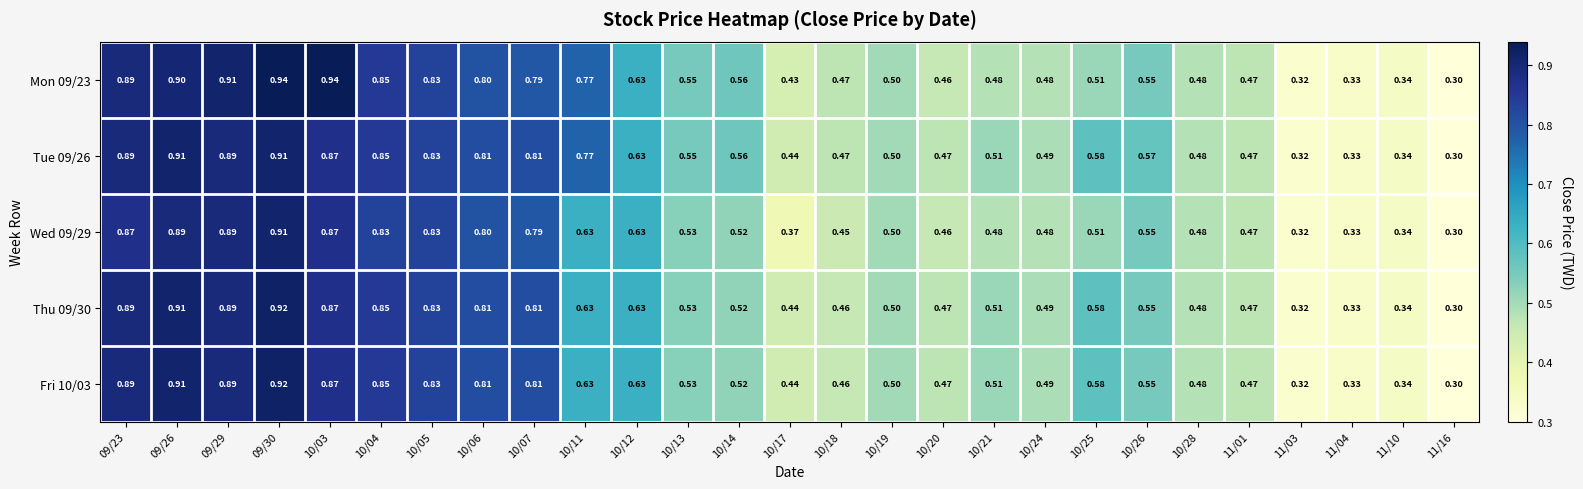

Which series has the largest total across all categories?

Tue 09/26